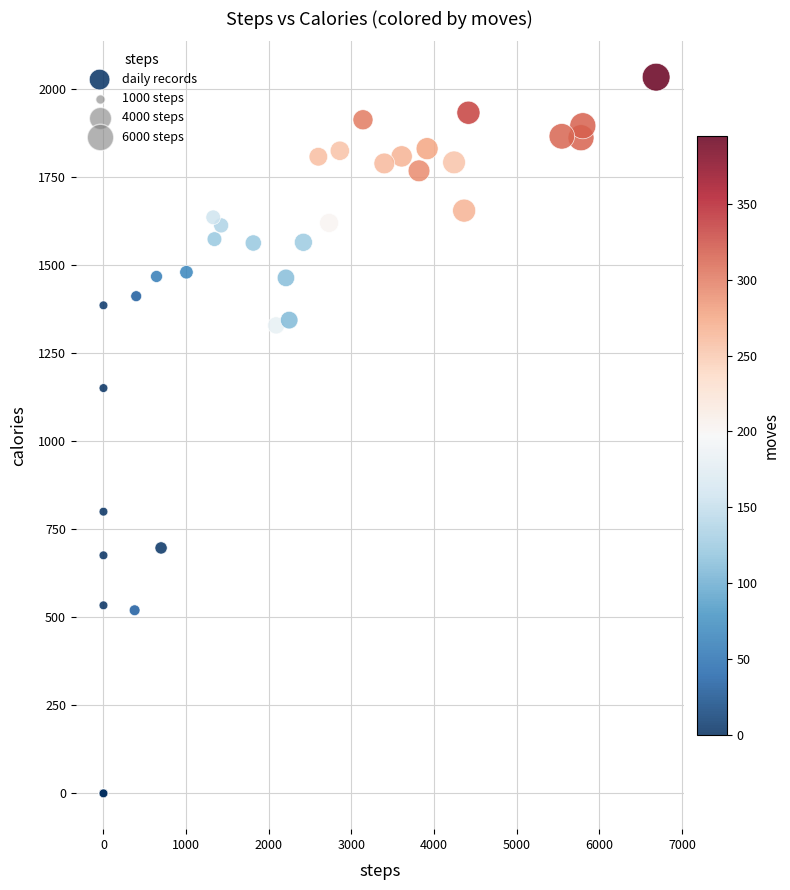

What Y value in the scatter plot is closest to 1017?

1151